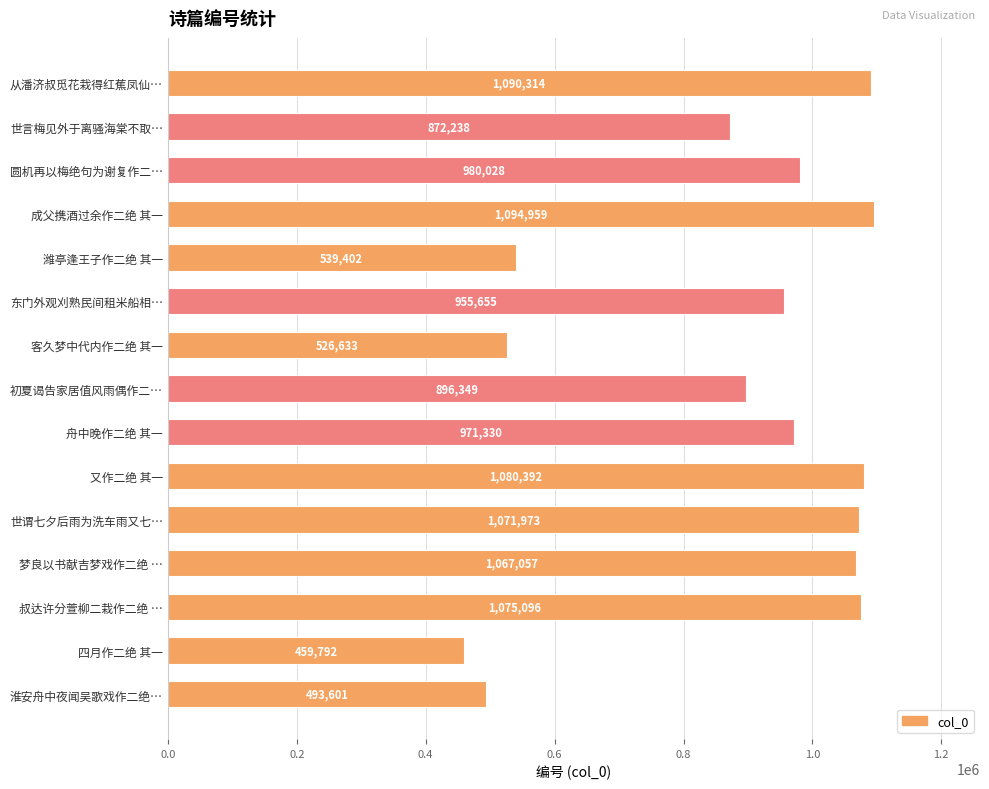

At which label is the value closest to 777375?

世言梅见外于离骚海棠不取…